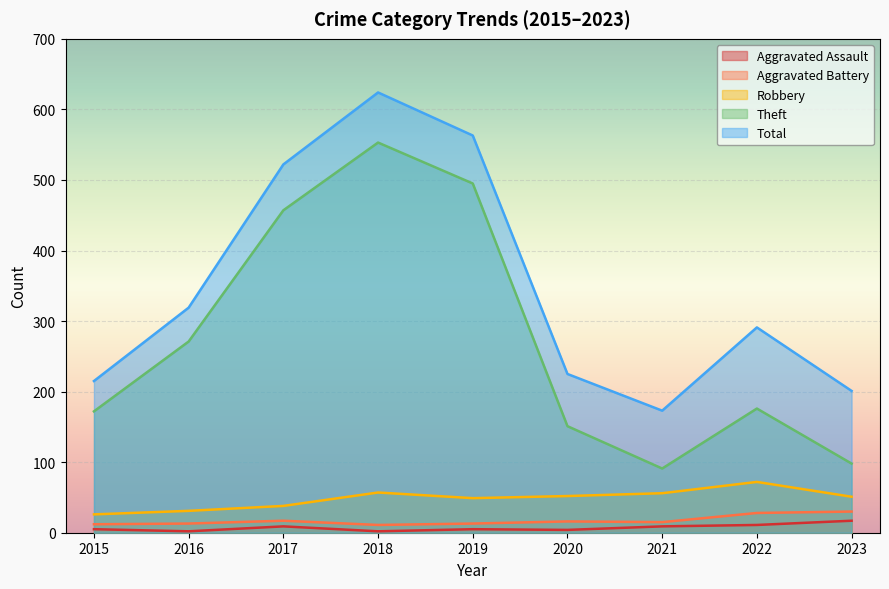

In Robbery, how many points are lower than both neighbors (excluding endpoints)?

1